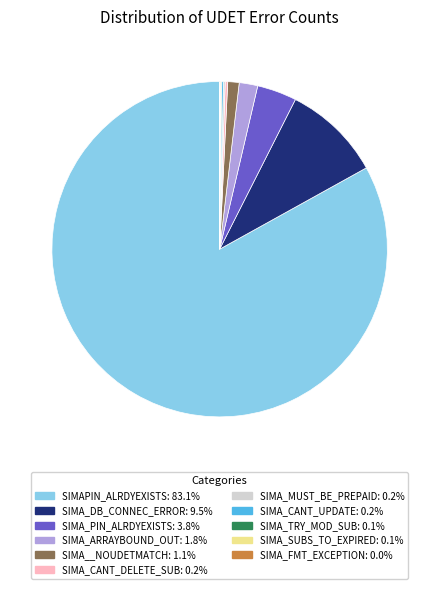

Is there any slice that represents more than half of the pie?

Yes